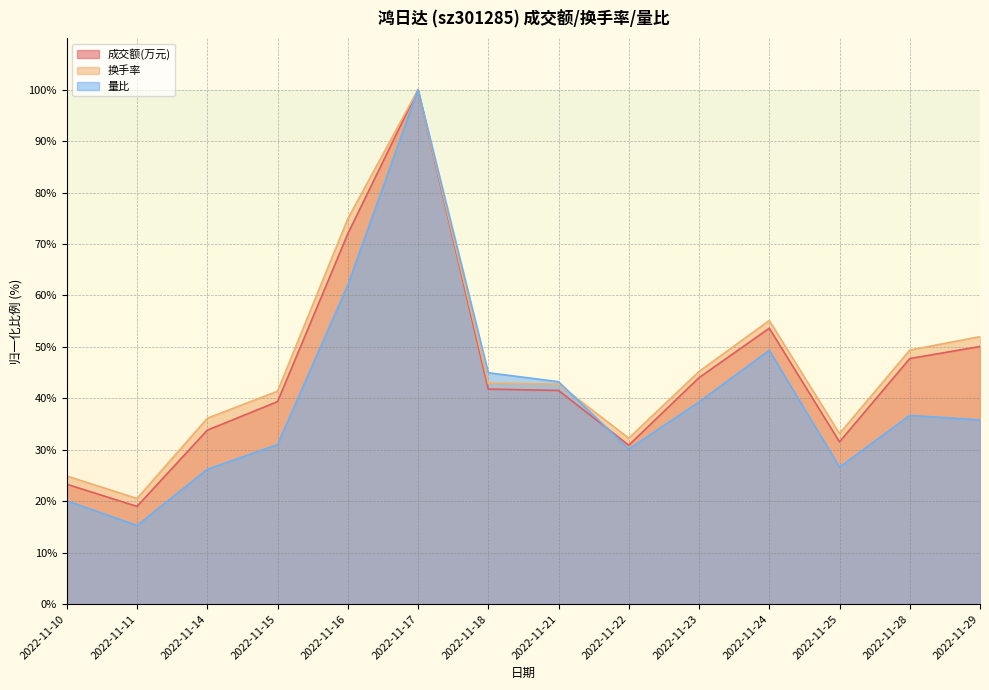

List the labels in order of 量比 value, largest first.

2022-11-17, 2022-11-16, 2022-11-24, 2022-11-18, 2022-11-21, 2022-11-23, 2022-11-28, 2022-11-29, 2022-11-15, 2022-11-22, 2022-11-25, 2022-11-14, 2022-11-10, 2022-11-11